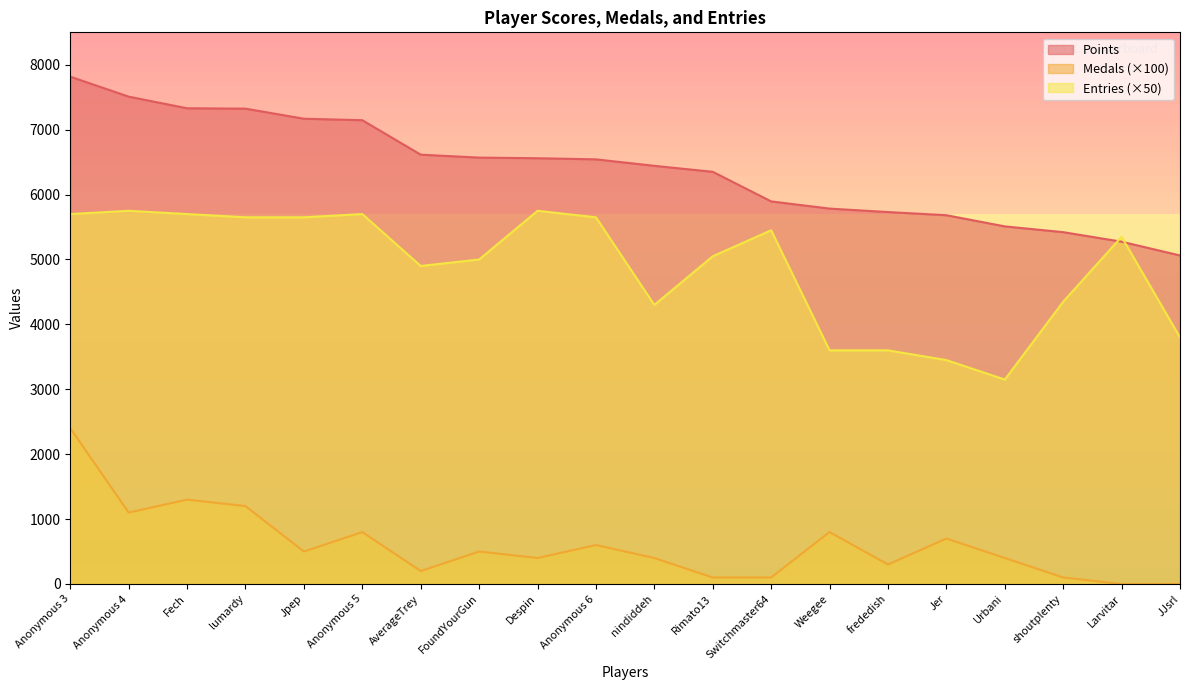

Rank the categories by Entries value from highest to lowest.

Anonymous 4, Despin, Anonymous 3, Fech, Anonymous 5, lumardy, Jpep, Anonymous 6, Switchmaster64, Larvitar, Rimato13, FoundYourGun, AverageTrey, shoutplenty, nindiddeh, JJsrl, Weegee, frededish, Jer, Urbani